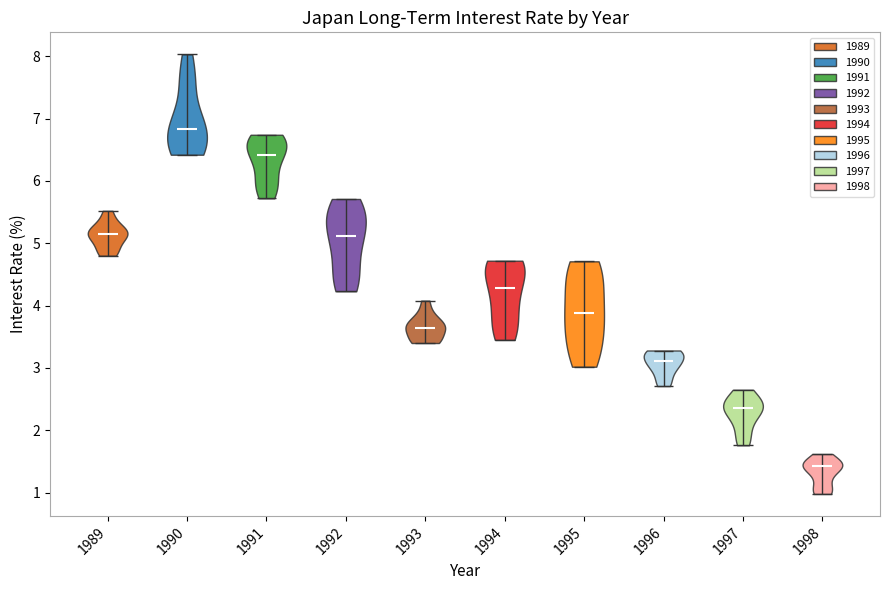

Which violin has the highest median line?

1990